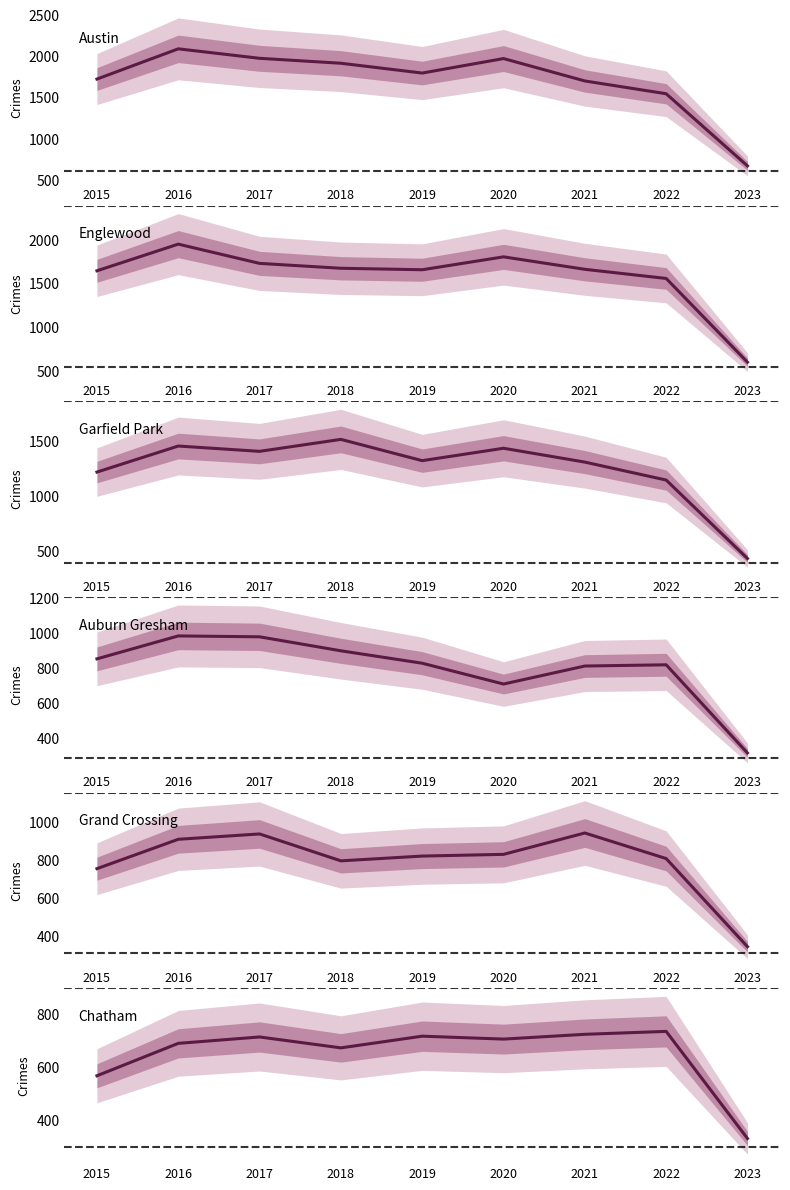

At which category does Grand Crossing reach its first local peak?

2017